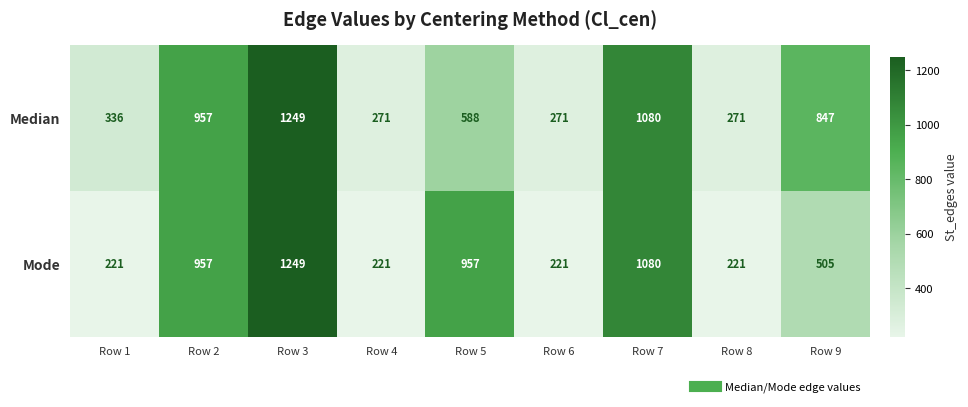

What is the minimum value shown in the chart?

221